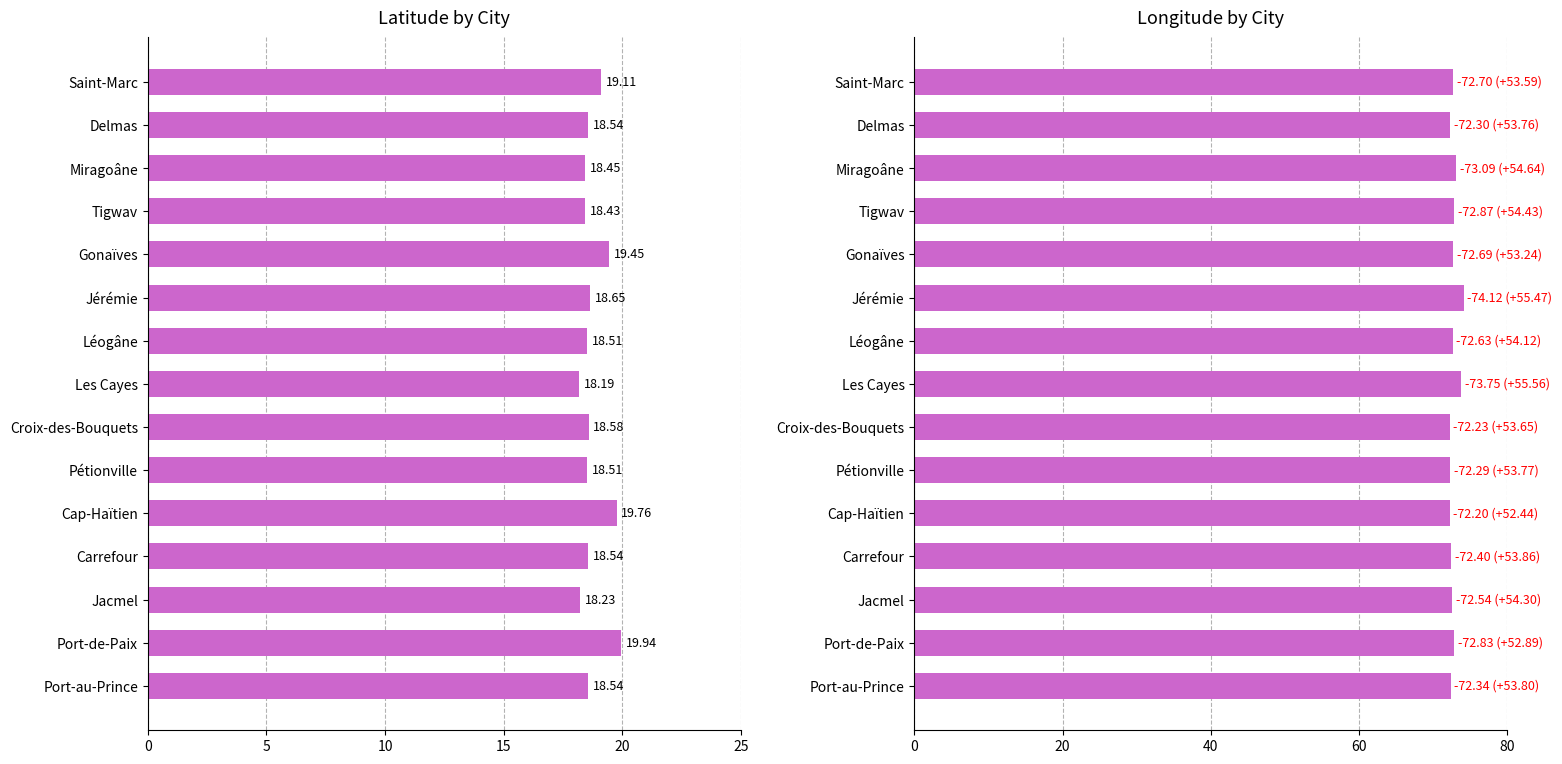

Are the bars grouped side by side (vs. stacked)?

Yes